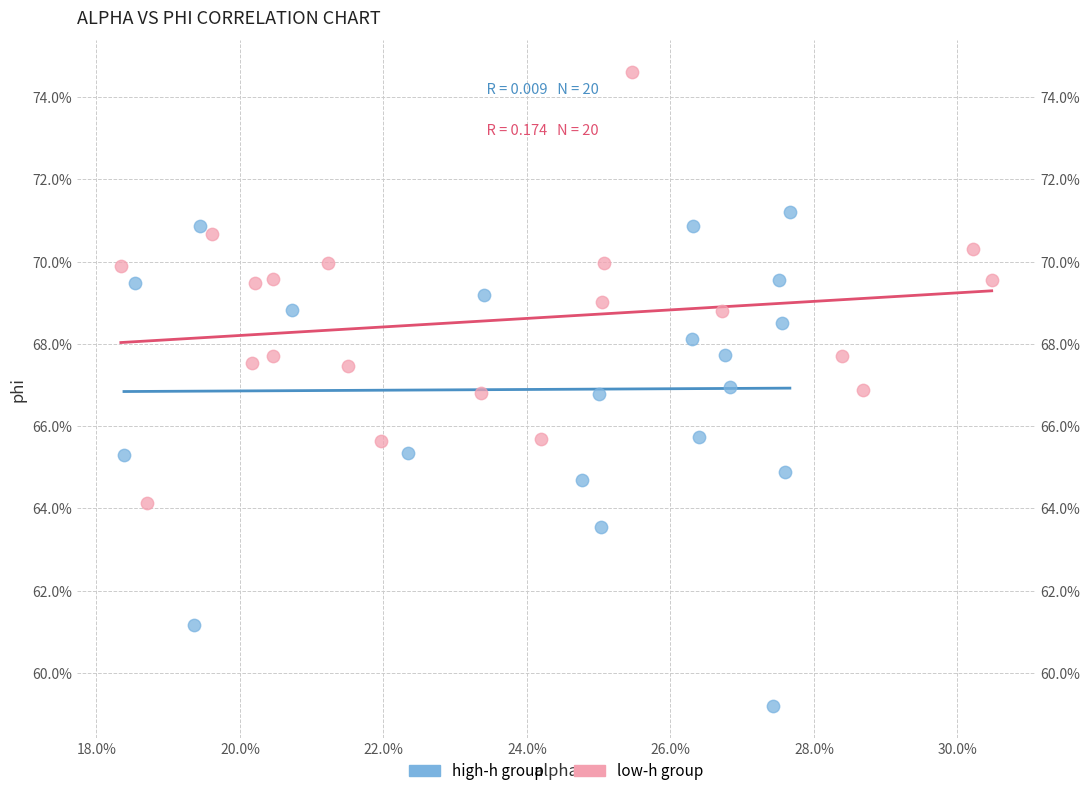

Which series has the largest Y range (max minus min)?

high-h group